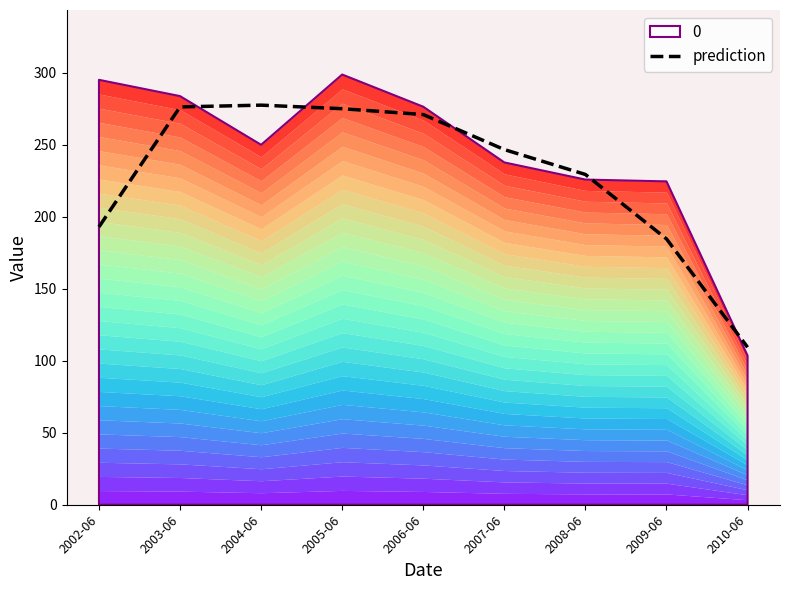

How many points are higher than both their immediate neighbors (excluding endpoints)?

1